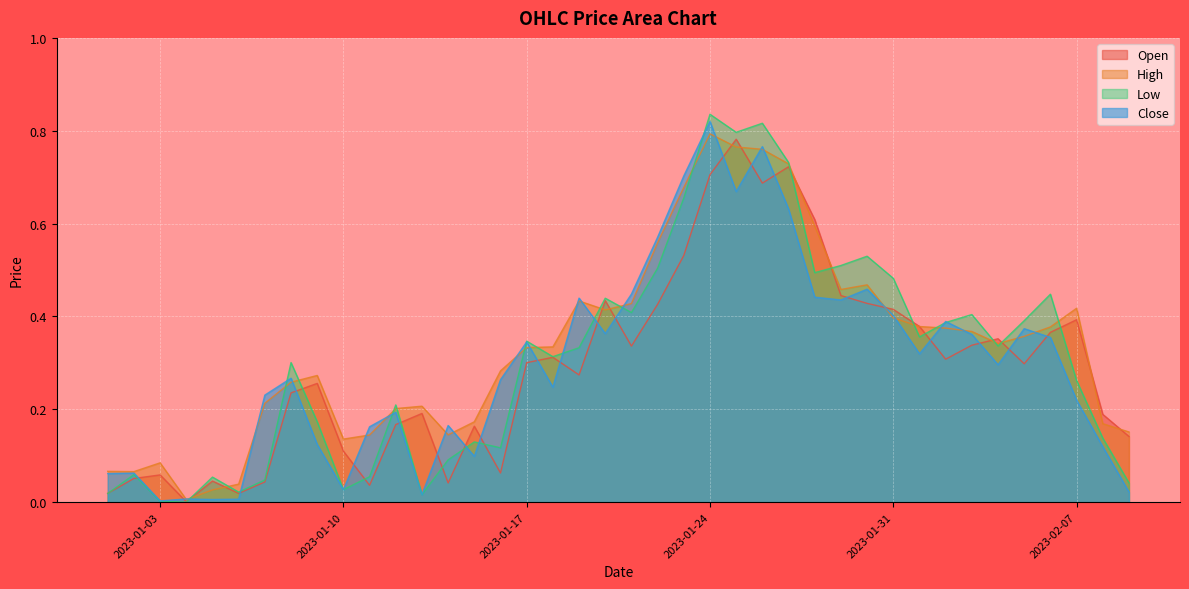

Is the value of High at 2023-01-10 greater than the value of Low at 2023-01-24?

No